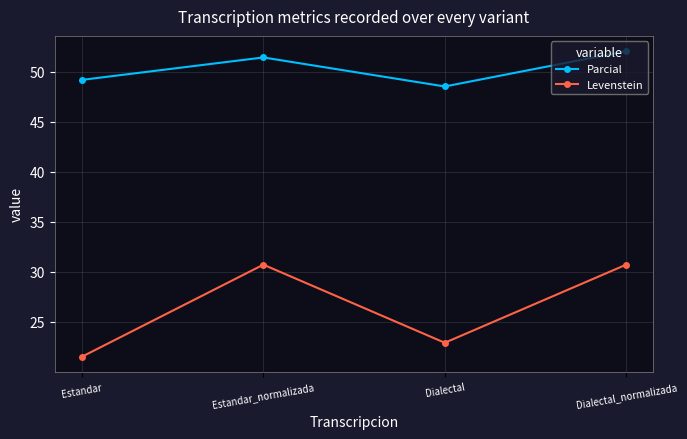

Reading left to right, transcribe all the data shown in this chart.

Parcial: Estandar=49.2	Estandar_normalizada=51.4	Dialectal=48.5	Dialectal_normalizada=52.0
Levenstein: Estandar=21.5	Estandar_normalizada=30.7	Dialectal=22.9	Dialectal_normalizada=30.7